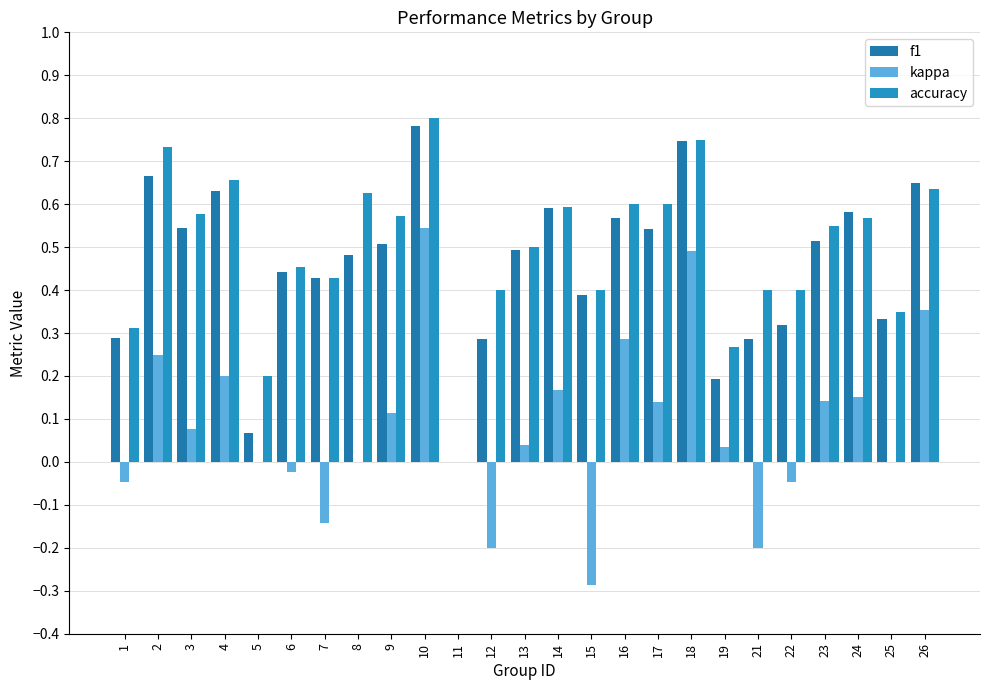

What are all the series names shown in the legend?

f1, kappa, accuracy